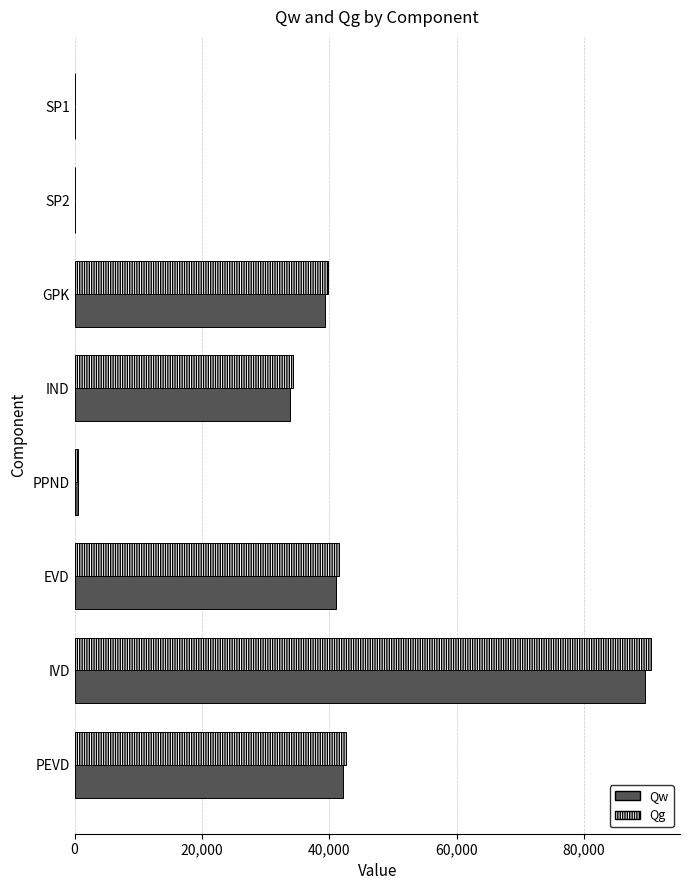

Is it true that Qg equals 39773.1 at GPK?

True